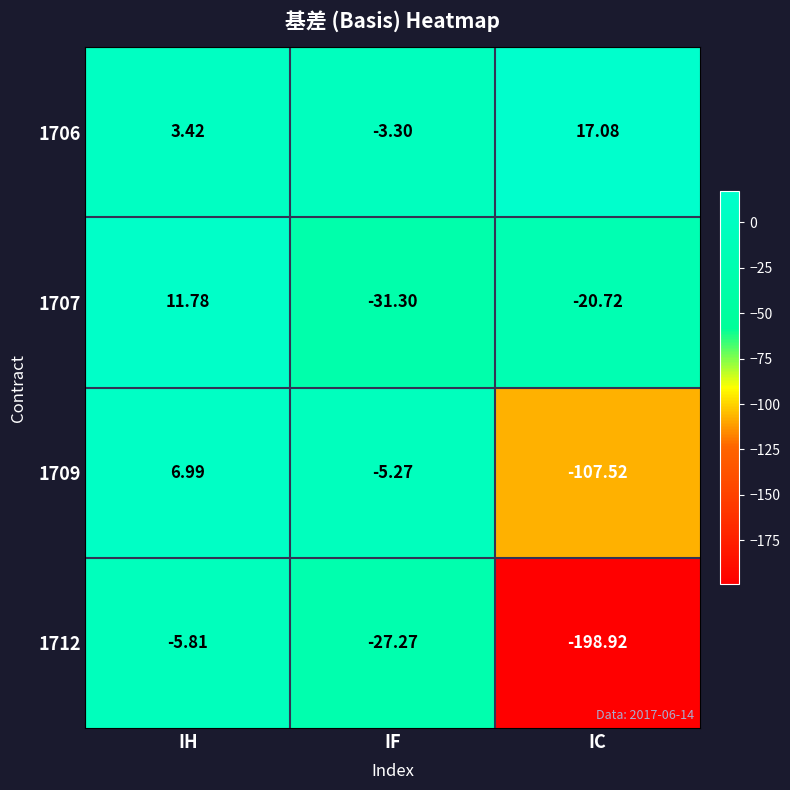

At which category does the chart reach its peak across all series?

IC